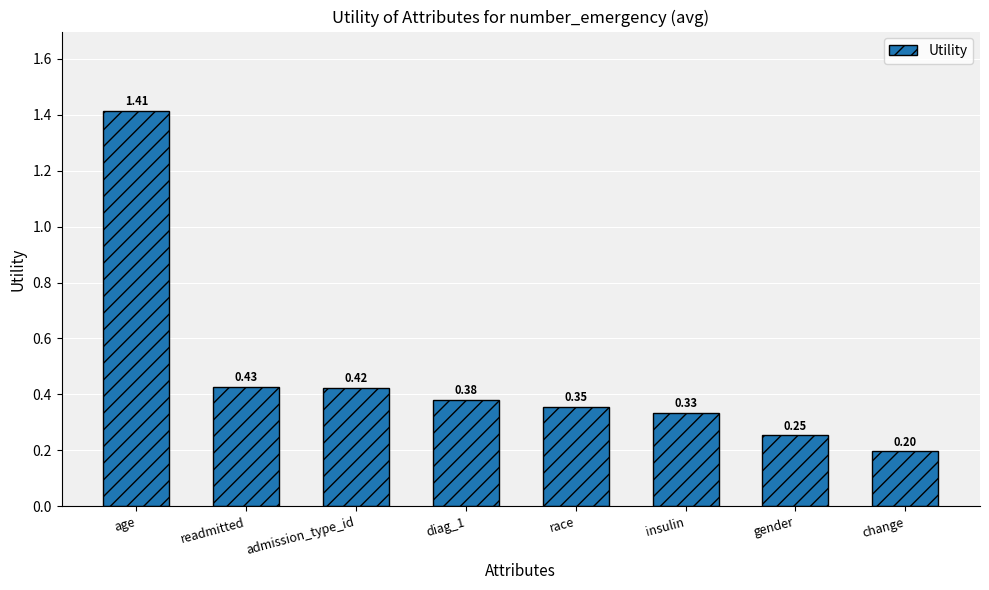

What is the change in value from admission_type_id to change?

-0.2